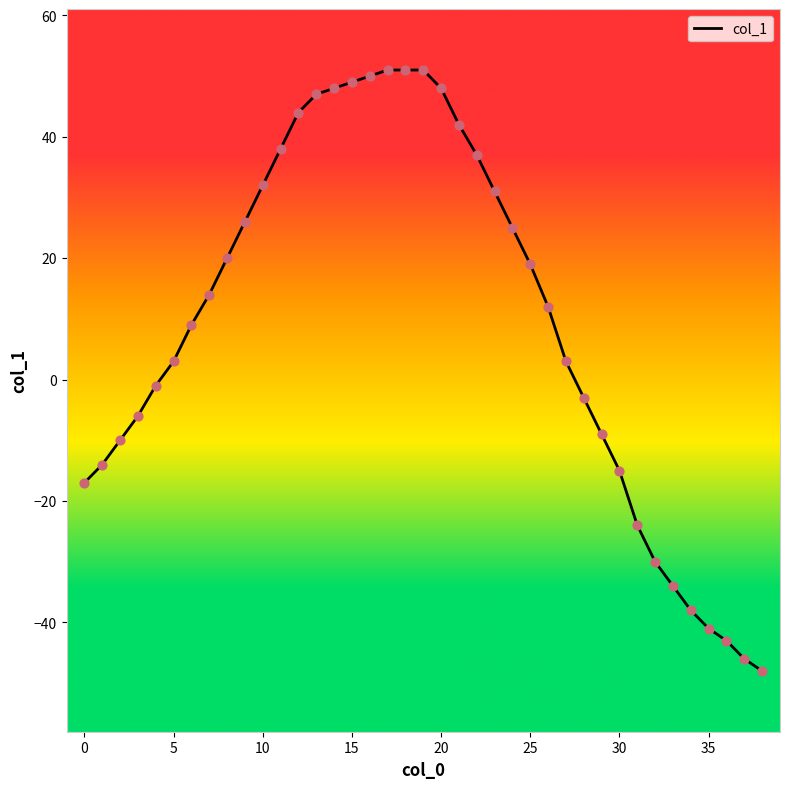

What is the greatest value displayed?

51